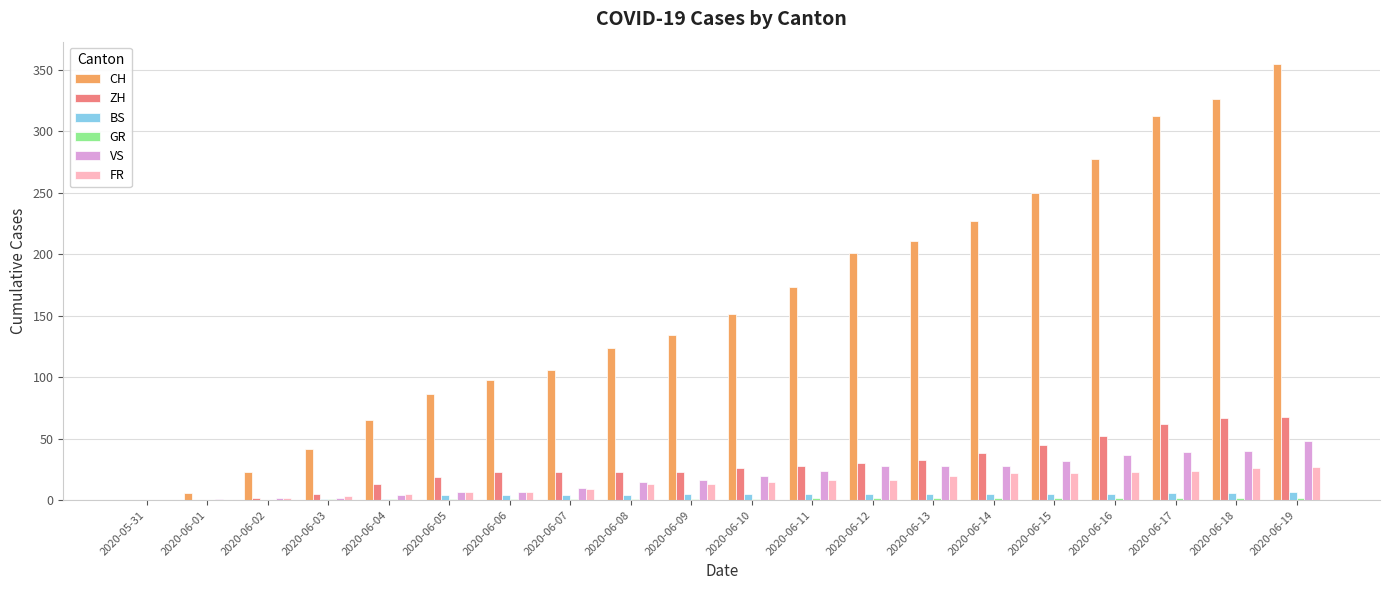

Which series changed the most between 2020-06-05 and 2020-06-14?

CH